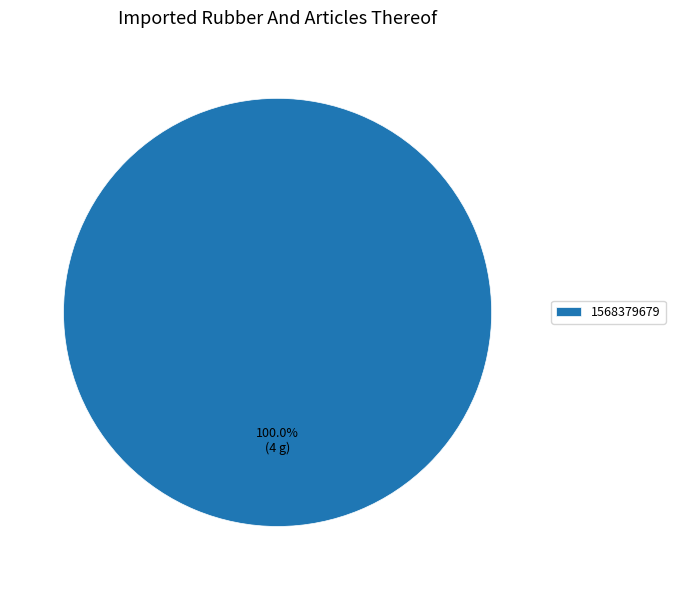

Does any single category account for the majority?

Yes